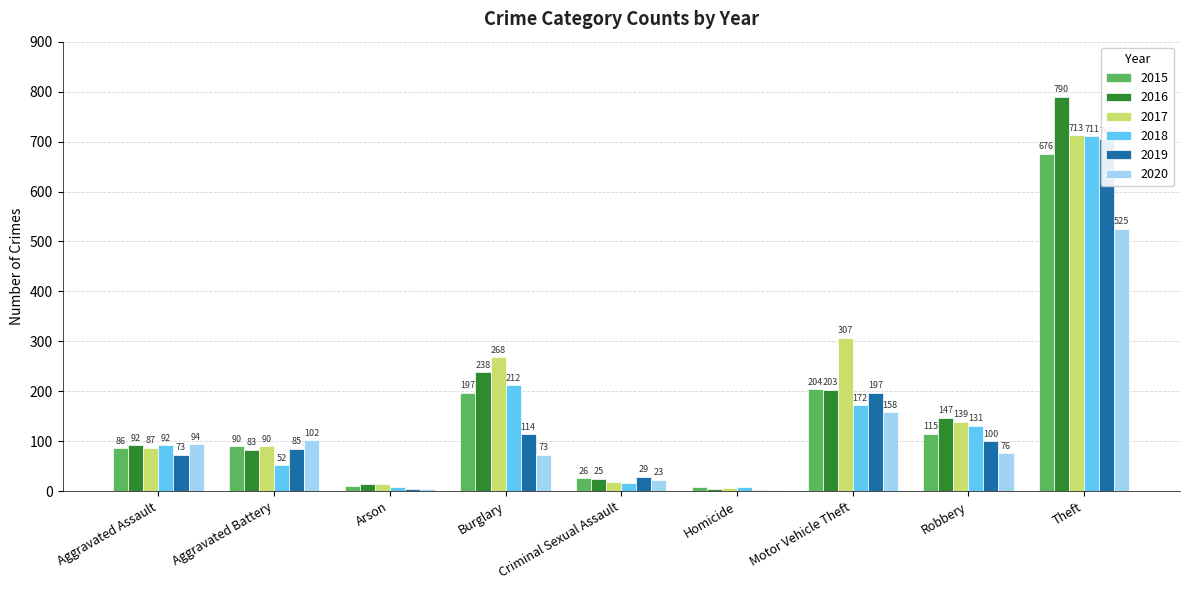

What is the label of the 9th bar from the right?

Aggravated Assault